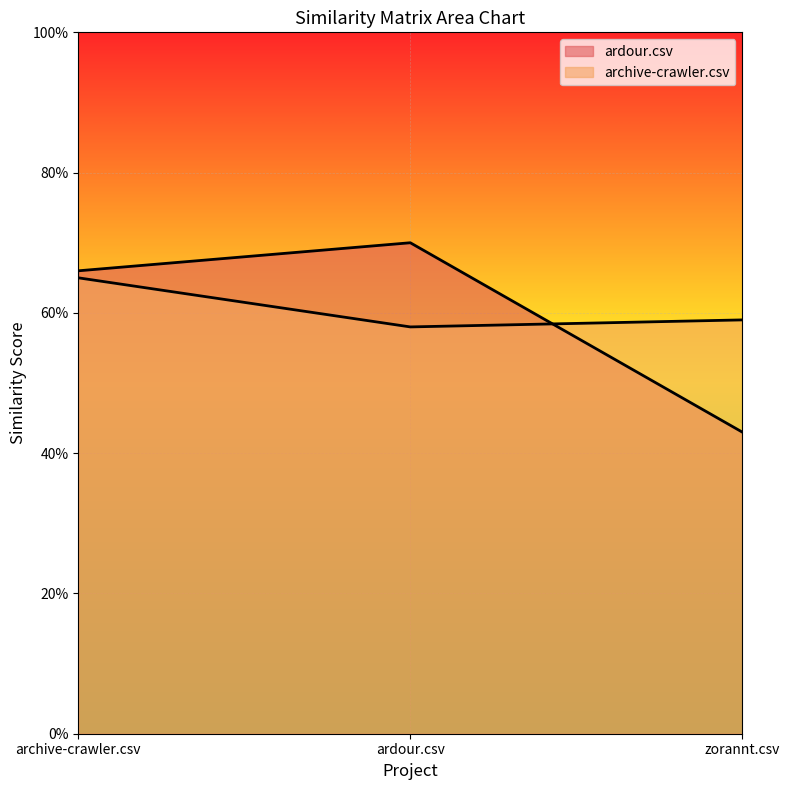

What are all the series names shown in the legend?

ardour.csv, archive-crawler.csv